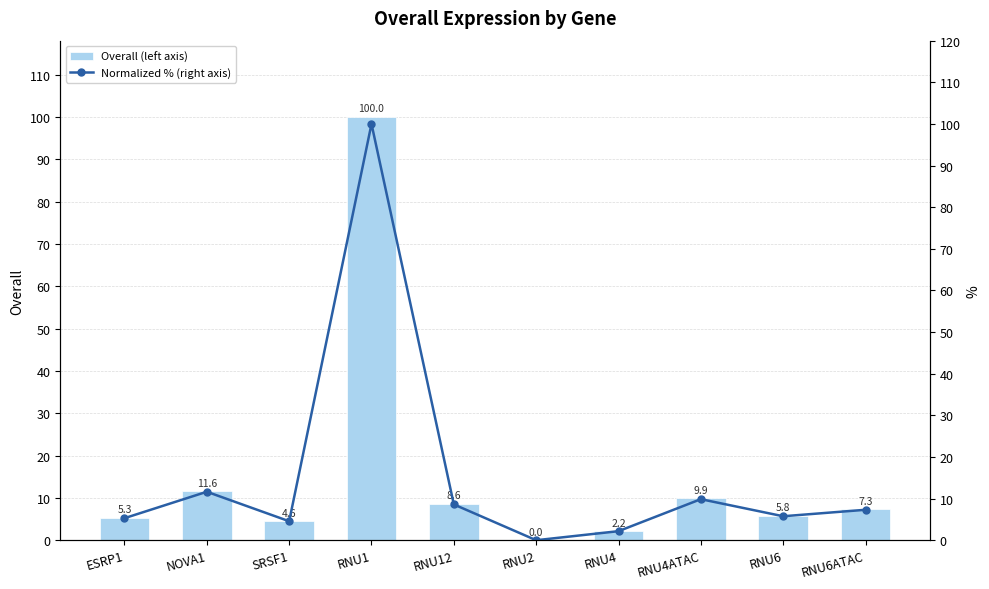

Is it true that Overall (left axis) equals 8.6 at RNU12?

True